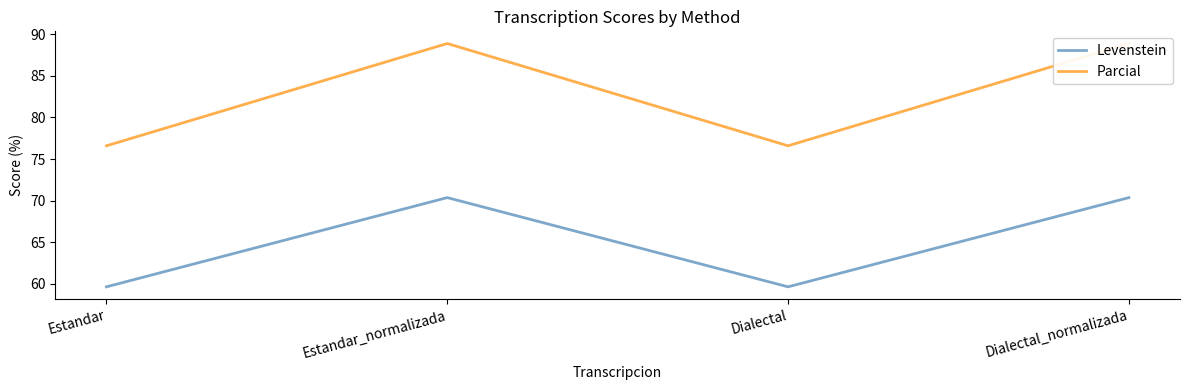

What is the maximum value shown in the chart?

88.9